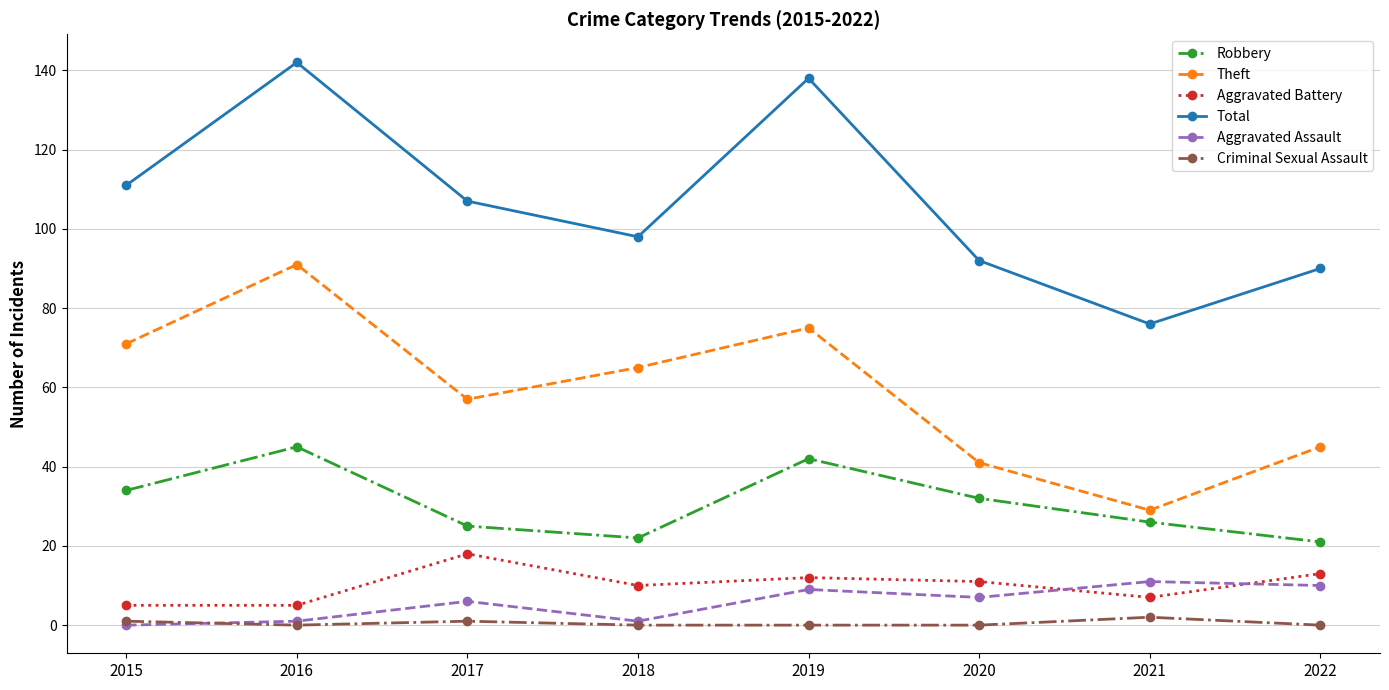

Reading left to right, what are all the values shown in this chart?

Robbery: 34	45	25	22	42	32	26	21
Theft: 71	91	57	65	75	41	29	45
Aggravated Battery: 5	5	18	10	12	11	7	13
Total: 111	142	107	98	138	92	76	90
Aggravated Assault: 0	1	6	1	9	7	11	10
Criminal Sexual Assault: 1	0	1	0	0	0	2	0